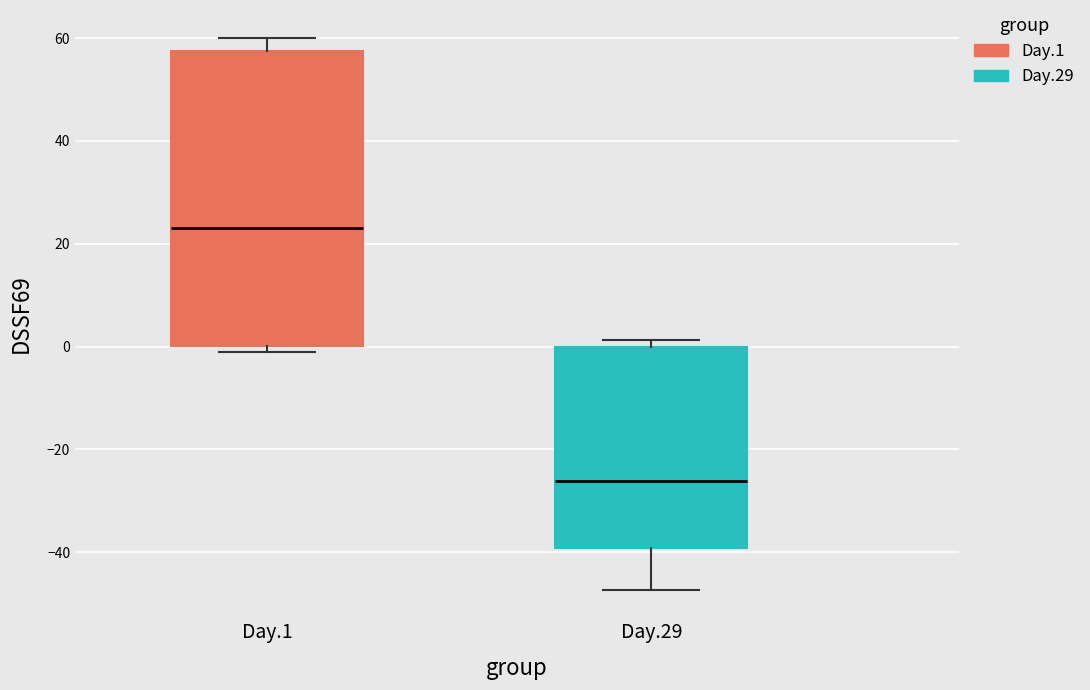

Reading left to right, read every box against the y-axis: the position of its median line, the range the box covers, and the ends of its whiskers. The values are not printed on the chart, so give them approximately, as read against the axis.

Day.1: median 24, box 0 to 58, whiskers -2 to 60
Day.29: median -26, box -40 to 0, whiskers -48 to 2